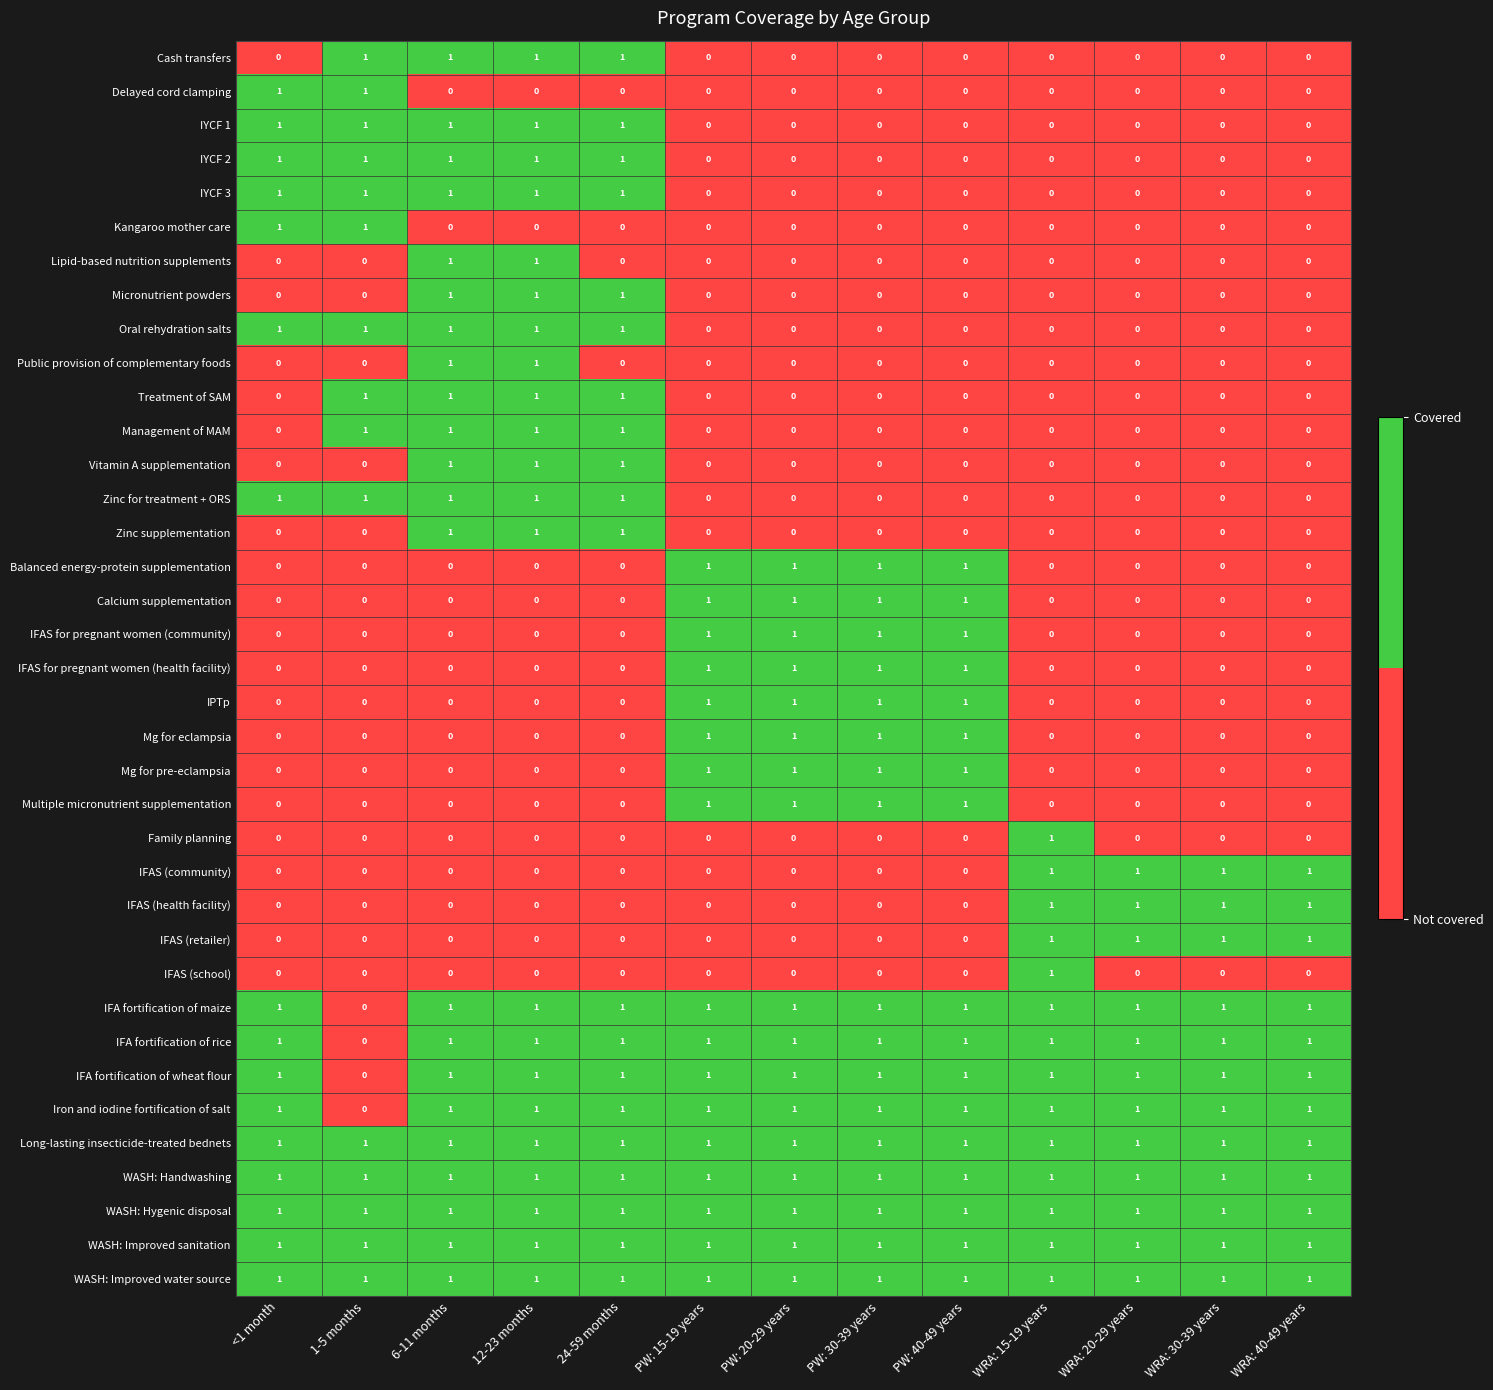

At how many categories does at least one series exceed 0?

13